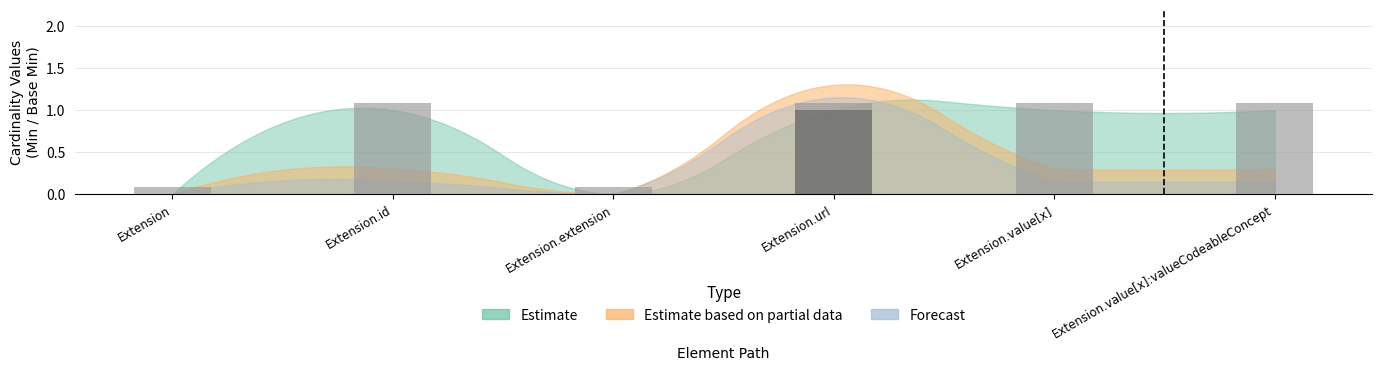

Which category has the lowest value in the Estimate based on partial data series?

Extension